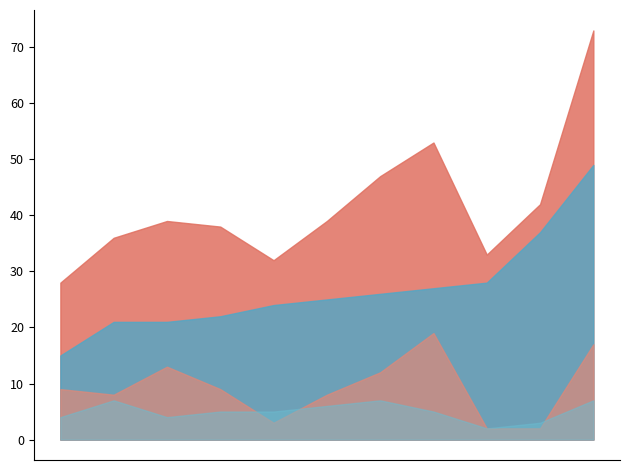

The Aggravated Assault series shows 5 at 2018. True or false?

True